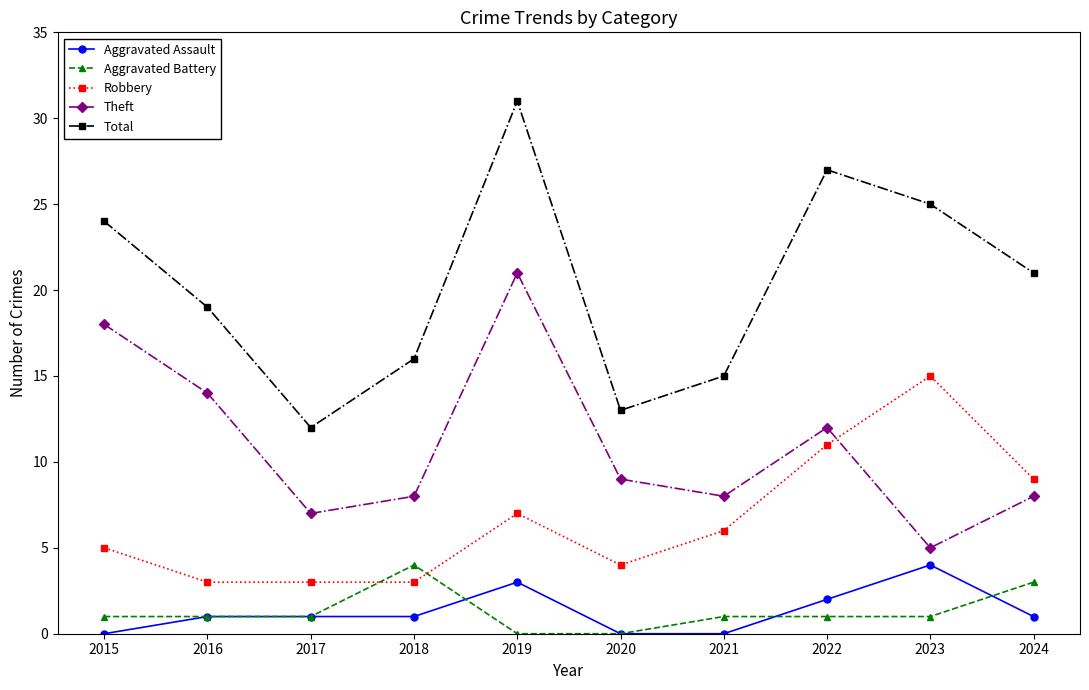

Rank the categories by Total value from lowest to highest.

2017, 2020, 2021, 2018, 2016, 2024, 2015, 2023, 2022, 2019